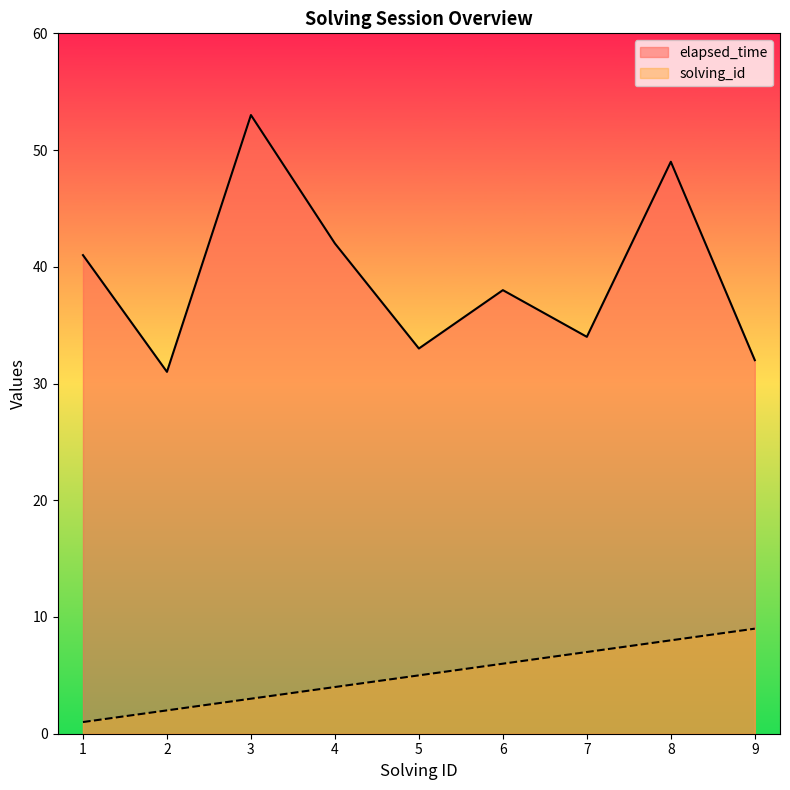

What is the sum of all solving_id values?

45